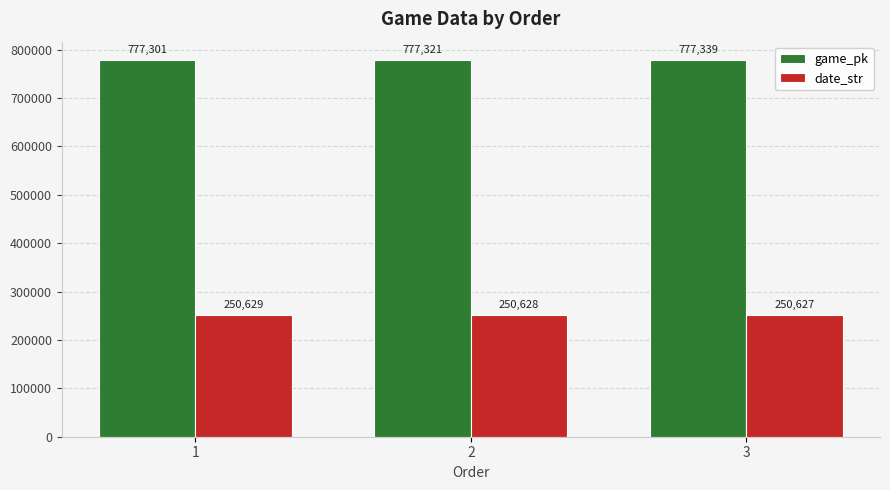

List the series in order of their overall mean, highest first.

game_pk, date_str